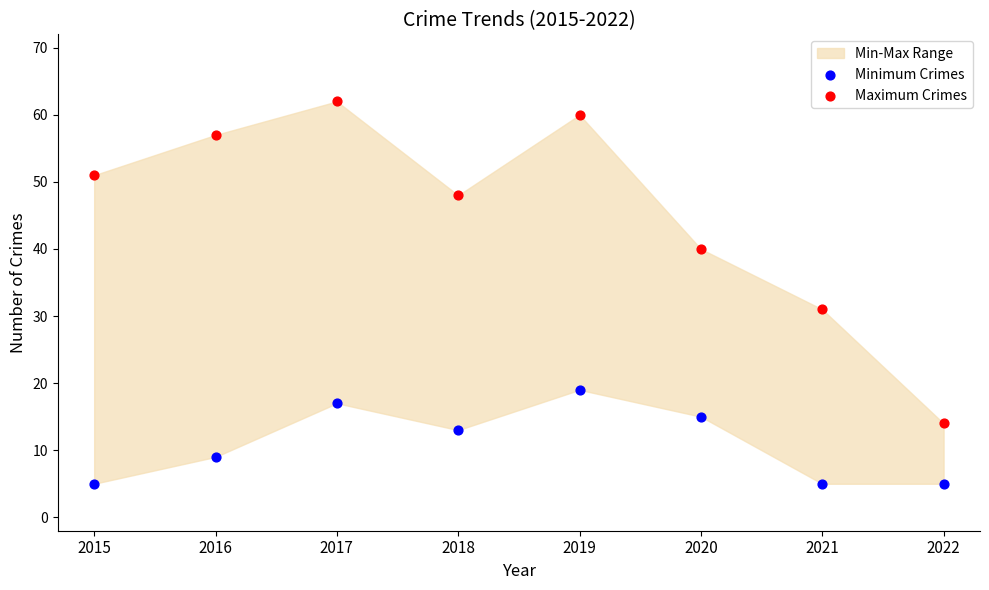

Which series has the widest spread of Y values?

Maximum Crimes